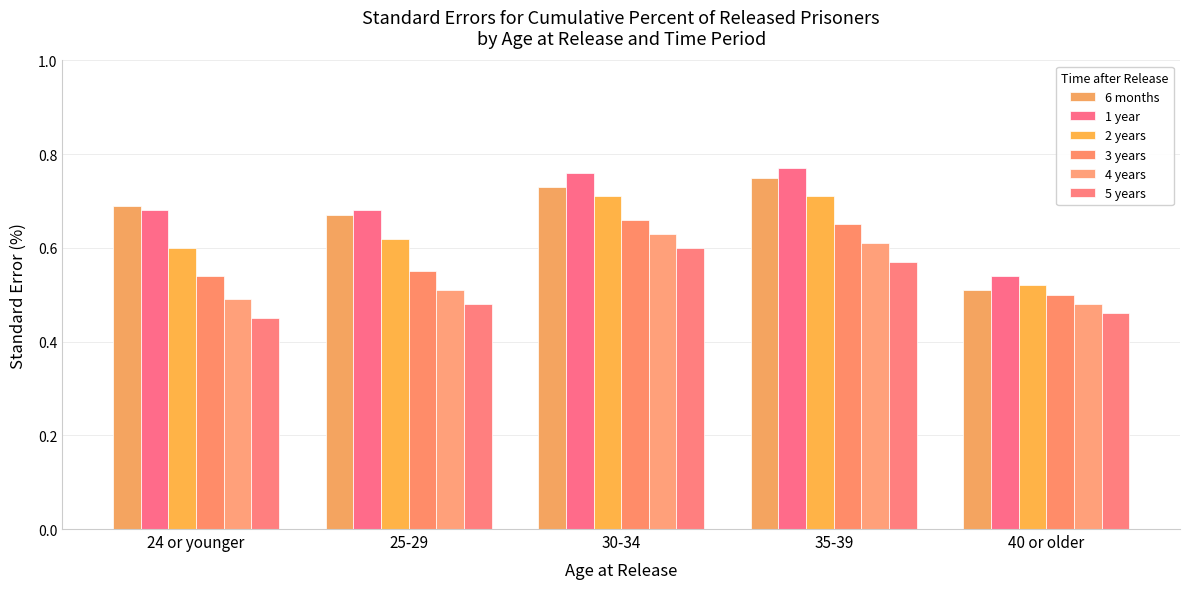

What is the sum of all 3 years values?

2.9